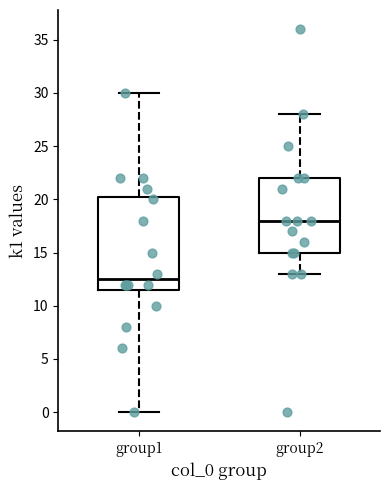

Which box's median line is the highest?

group2